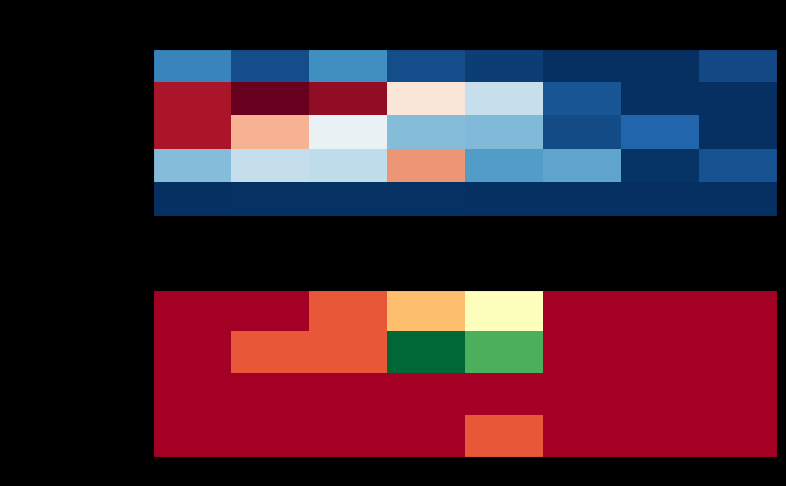

Where is Bonos soberanos nearest to the value 5?

2013